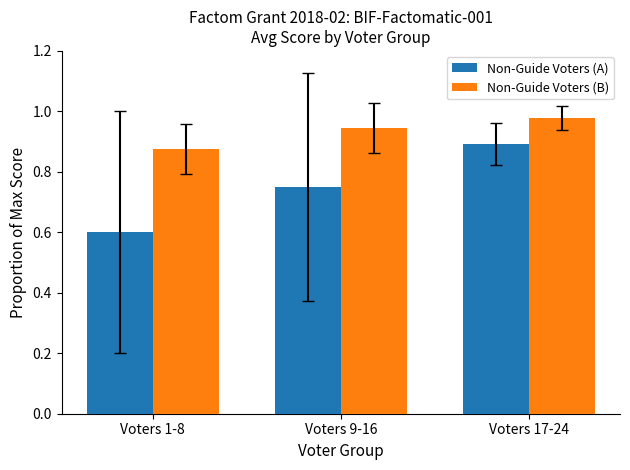

How many bars are there in total?

6